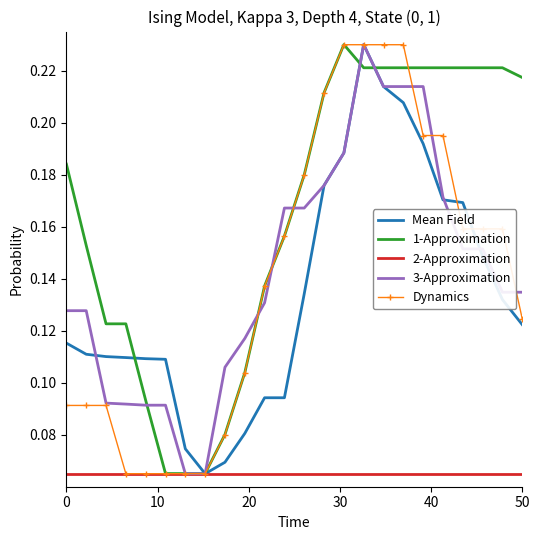

Which series has the largest total across all categories?

1-Approximation